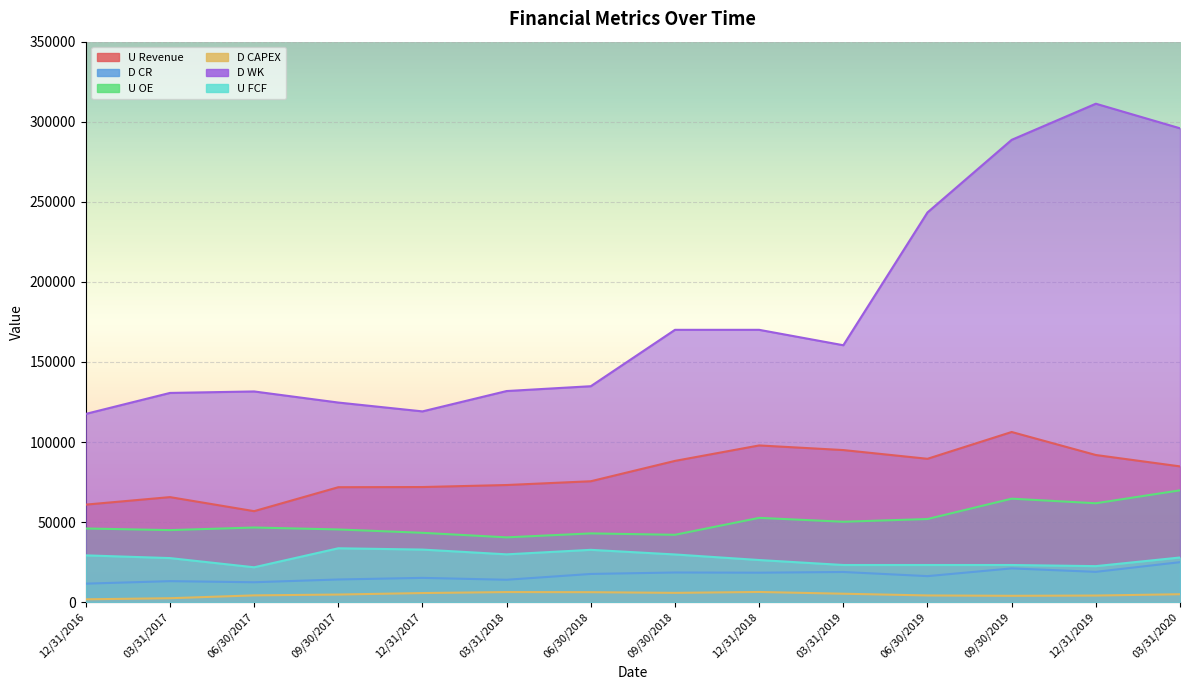

How many values in the U OE series are below 46634?

7